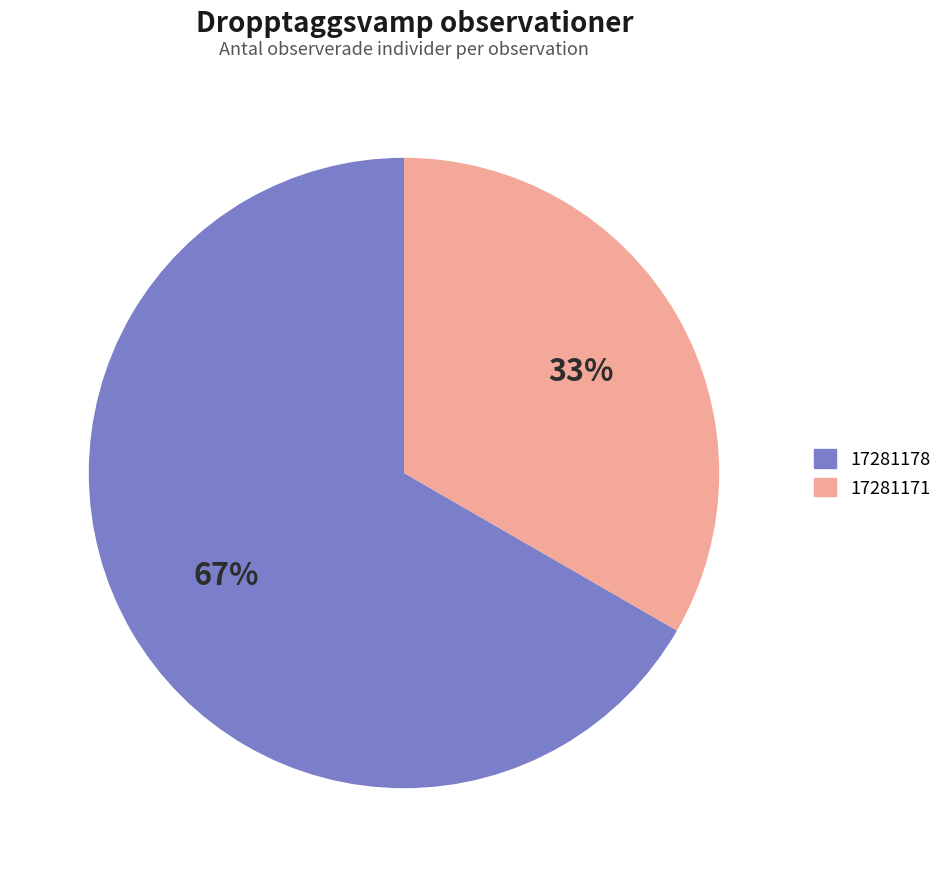

Is the sum of 17281171 and 17281178 greater than half?

Yes